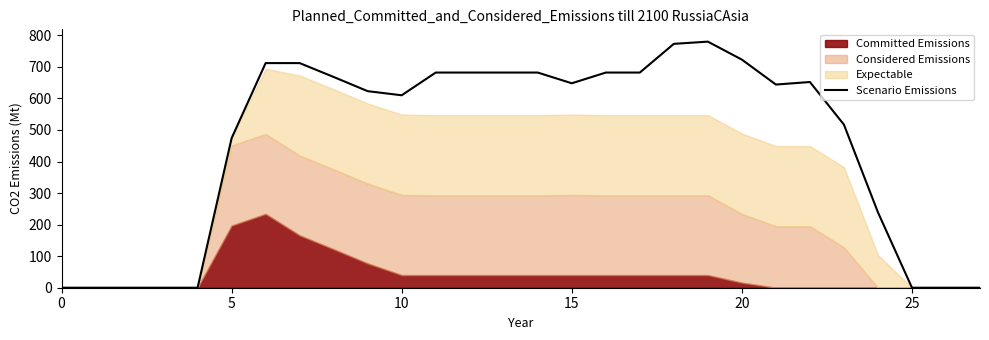

At which category does the chart reach its peak across all series?

19